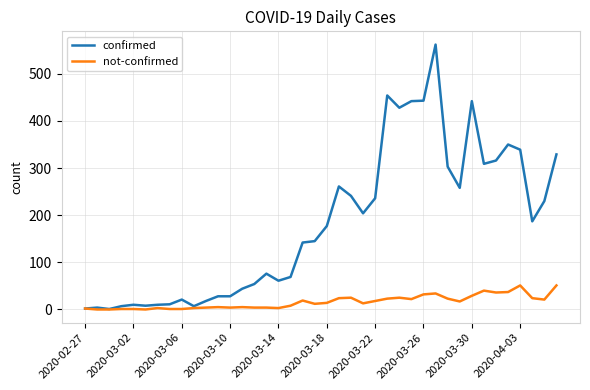

Which series has the widest spread of values?

confirmed